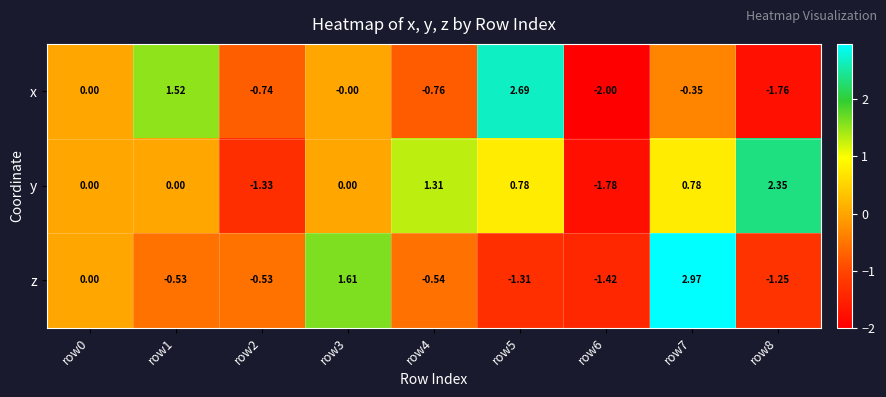

List the series in order of their peak value, lowest first.

y, x, z